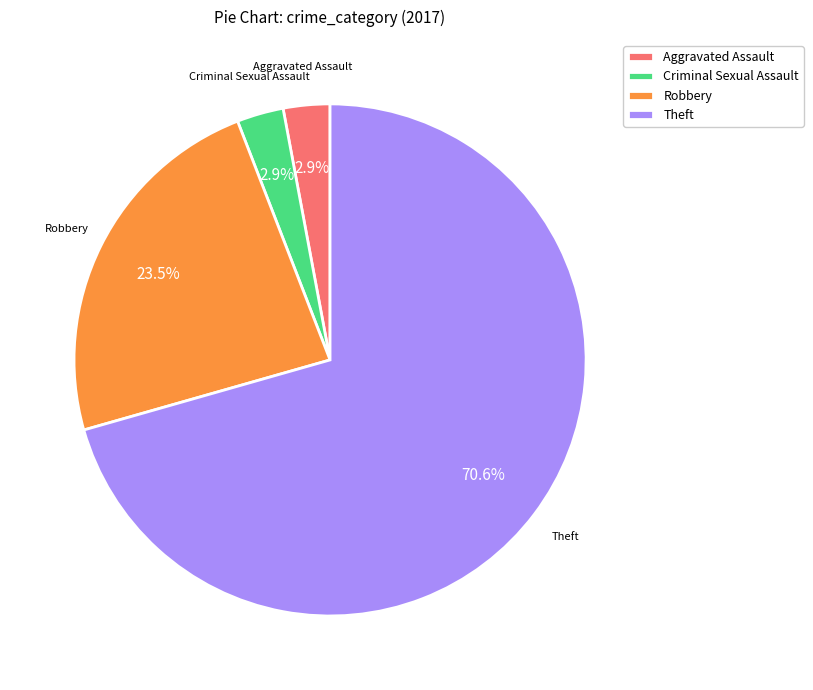

Which category has the biggest portion of the pie?

Theft